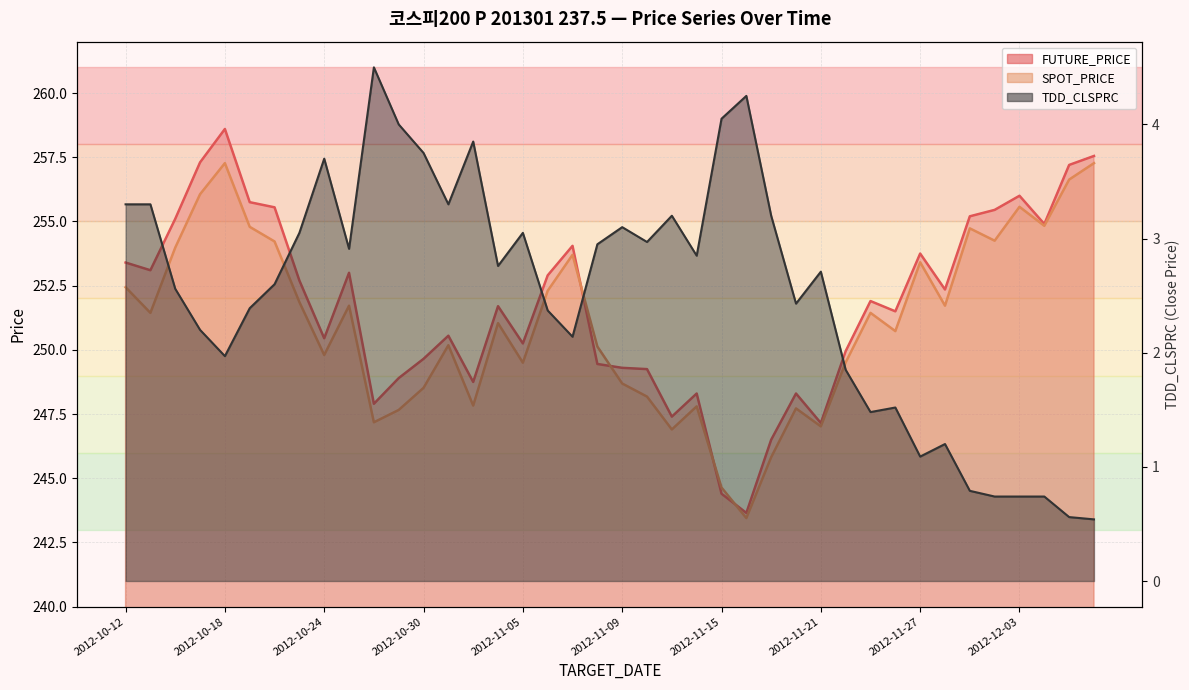

How many data points does each series have?

40